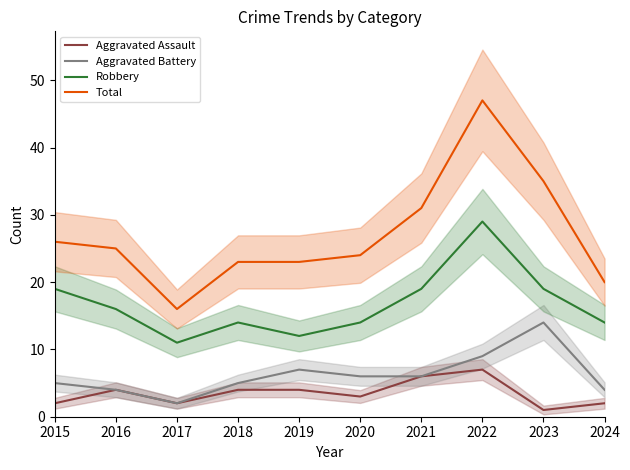

What is the value of the Aggravated Assault point at the 4th from the left?

4